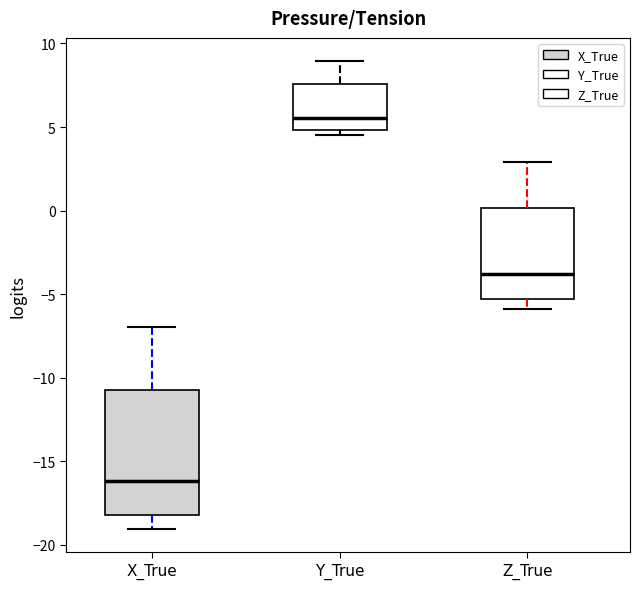

Which box is the tallest, from its lower edge to its upper edge?

X_True